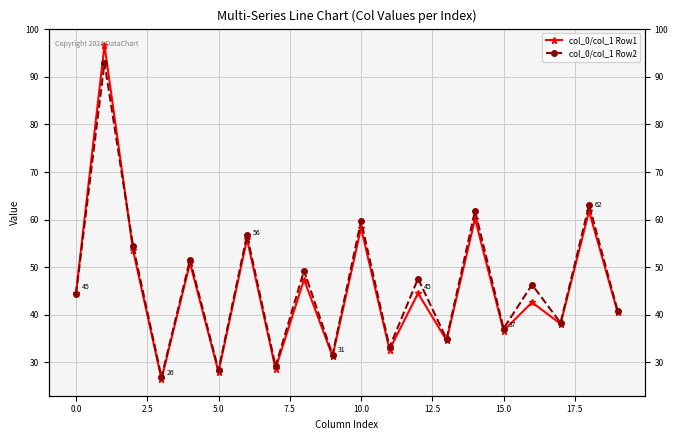

What is the difference between the second highest and second lowest values in the col_0/col_1 Row2 series?

34.7